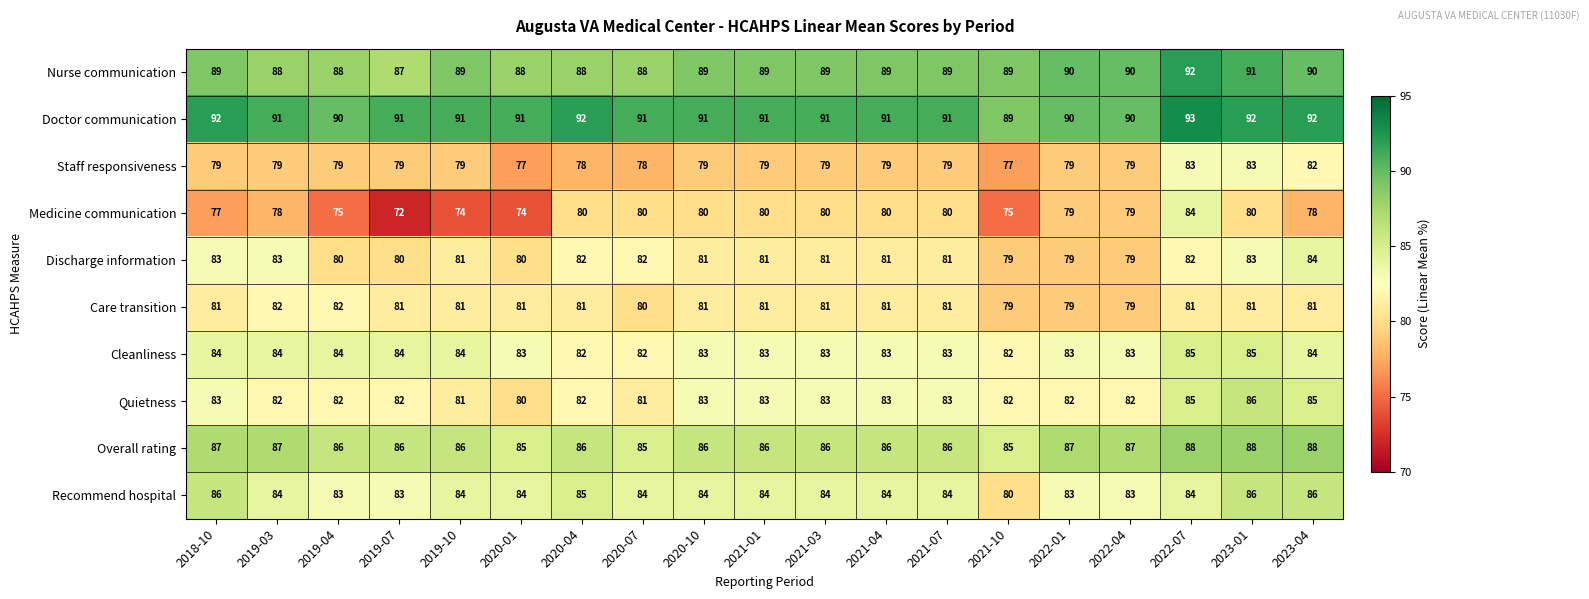

Is the value of Nurse communication at 2018-10 greater than the value of Recommend hospital at 2021-04?

Yes